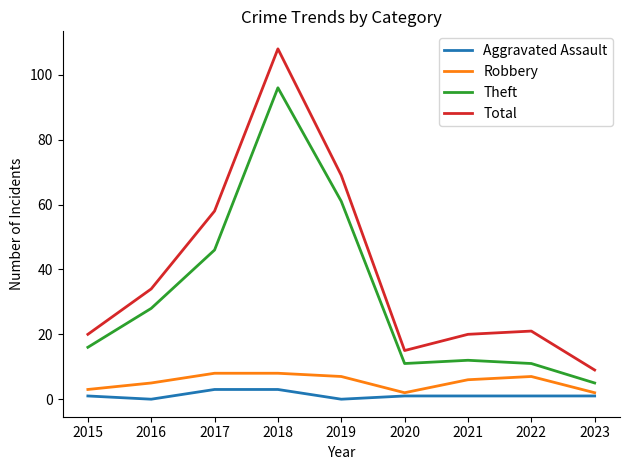

True or false: Aggravated Assault and Total intersect in this chart.

False